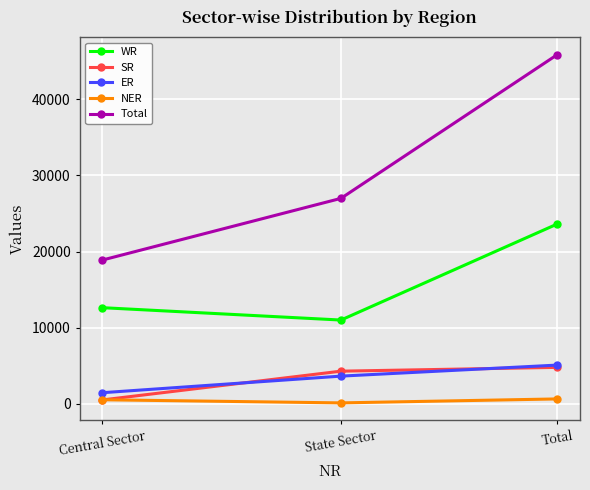

What position from the right is Total?

1